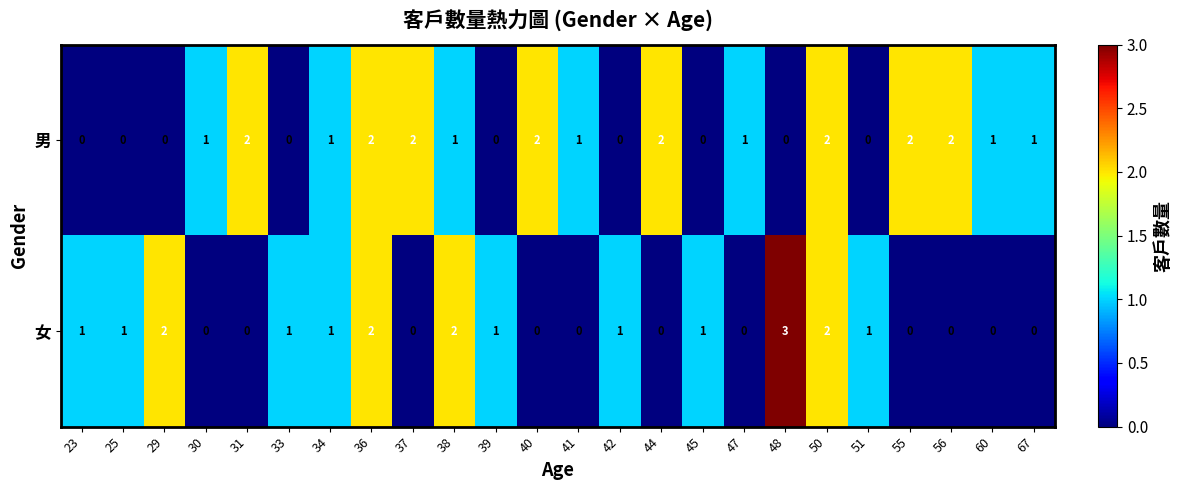

True or false: 男 has a value of 1 at 30.

True